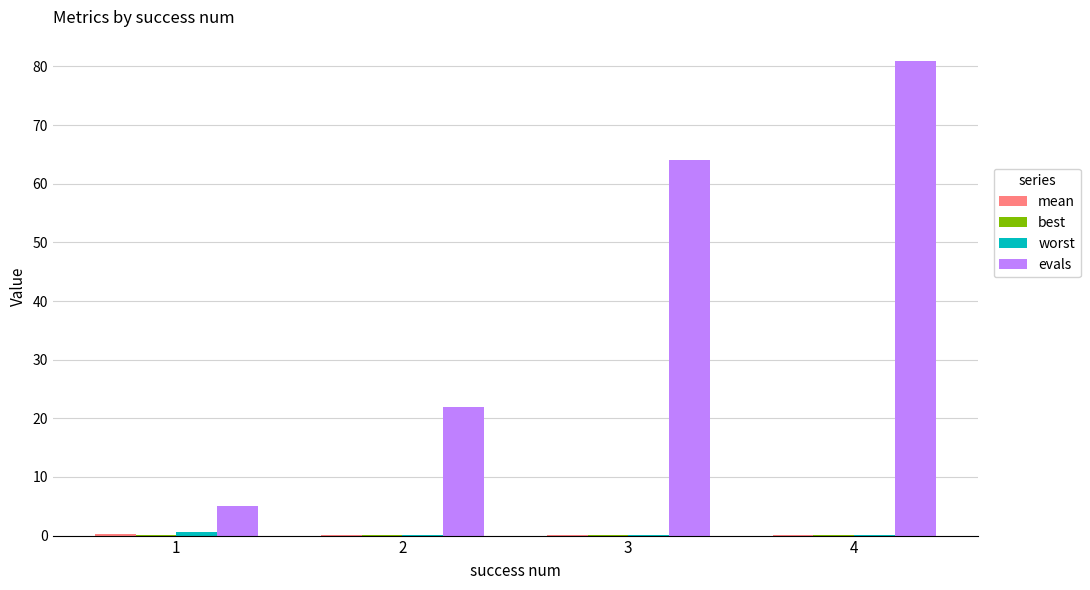

Between 2 and 4, which series saw the biggest shift?

evals